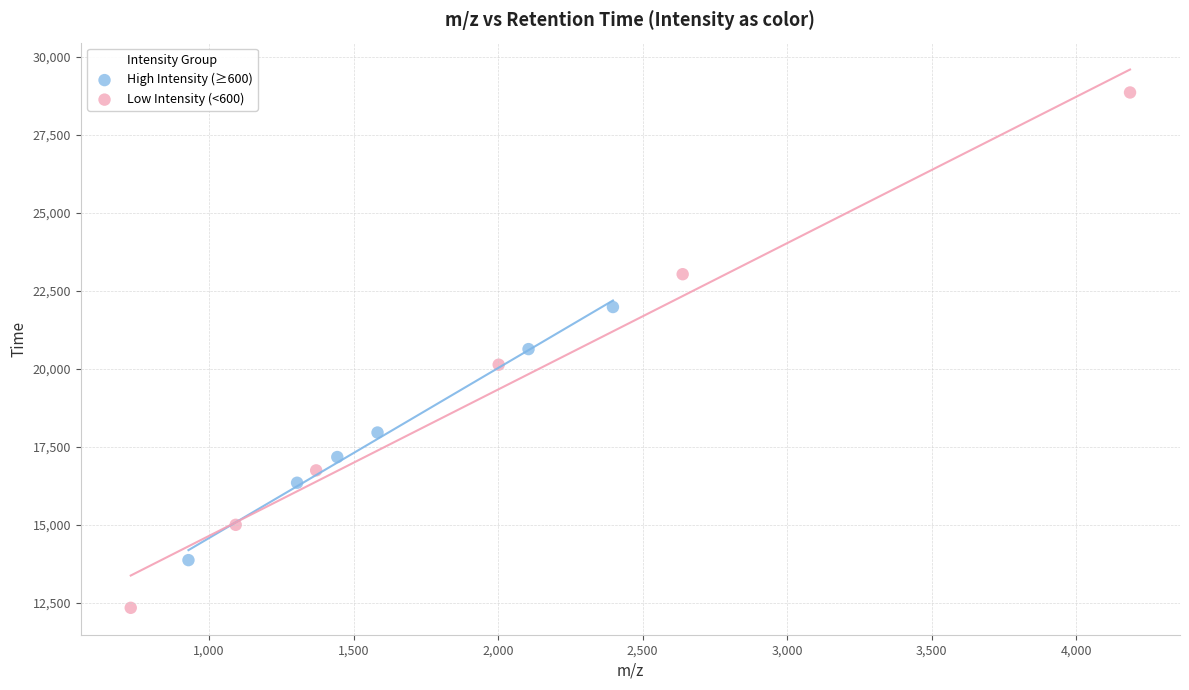

Which series reaches the maximum Y coordinate?

Low Intensity (<600)